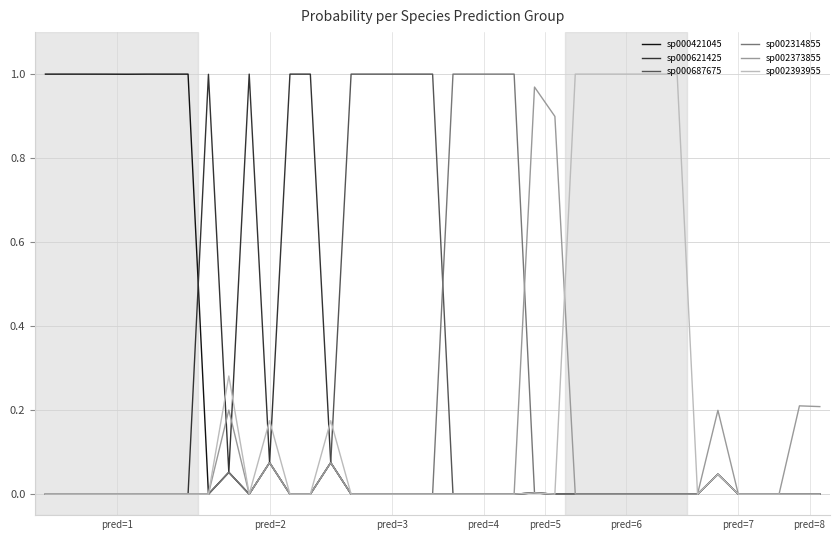

How many lines are shown in the chart?

6